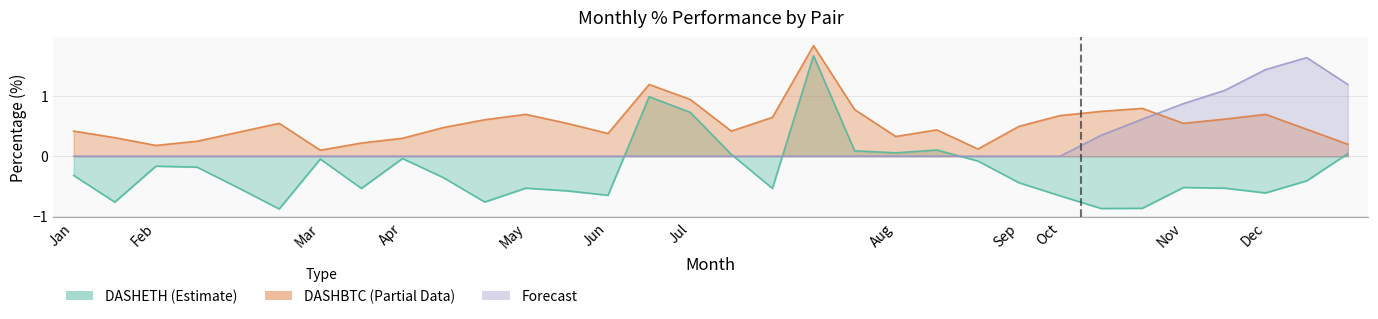

At which label is DASHETH closest to 0?

7